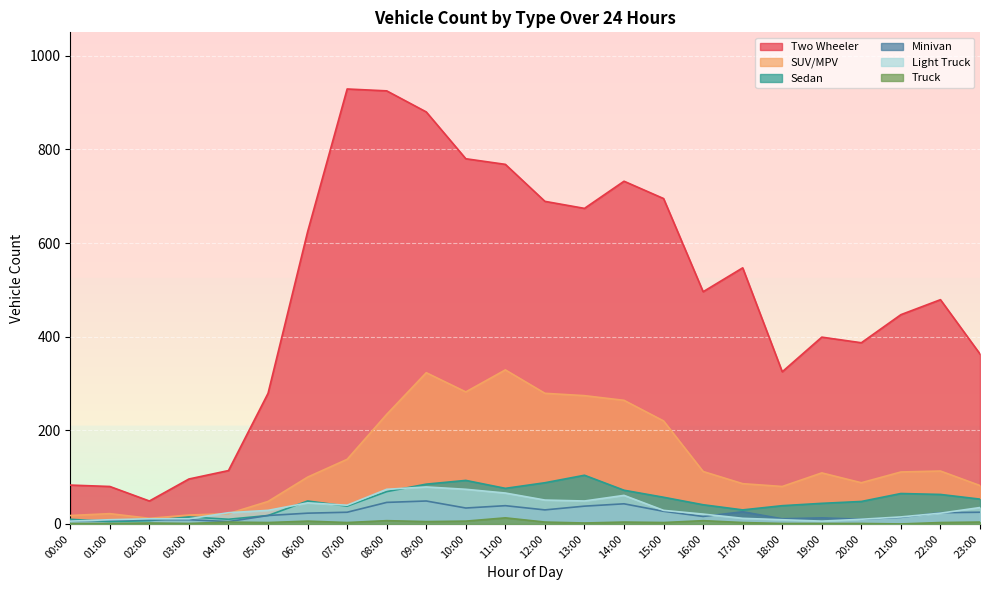

What is the value of the Minivan point at the 14th from the left?

38